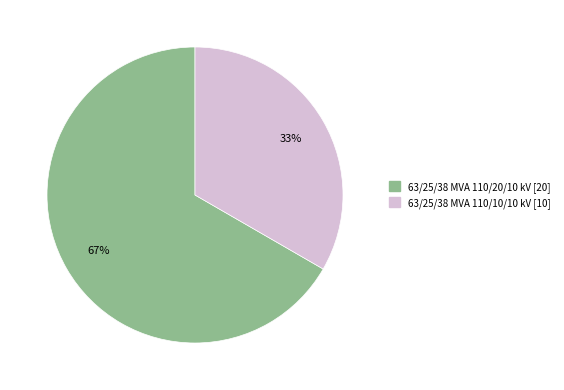

Count the number of slices in the pie.

2